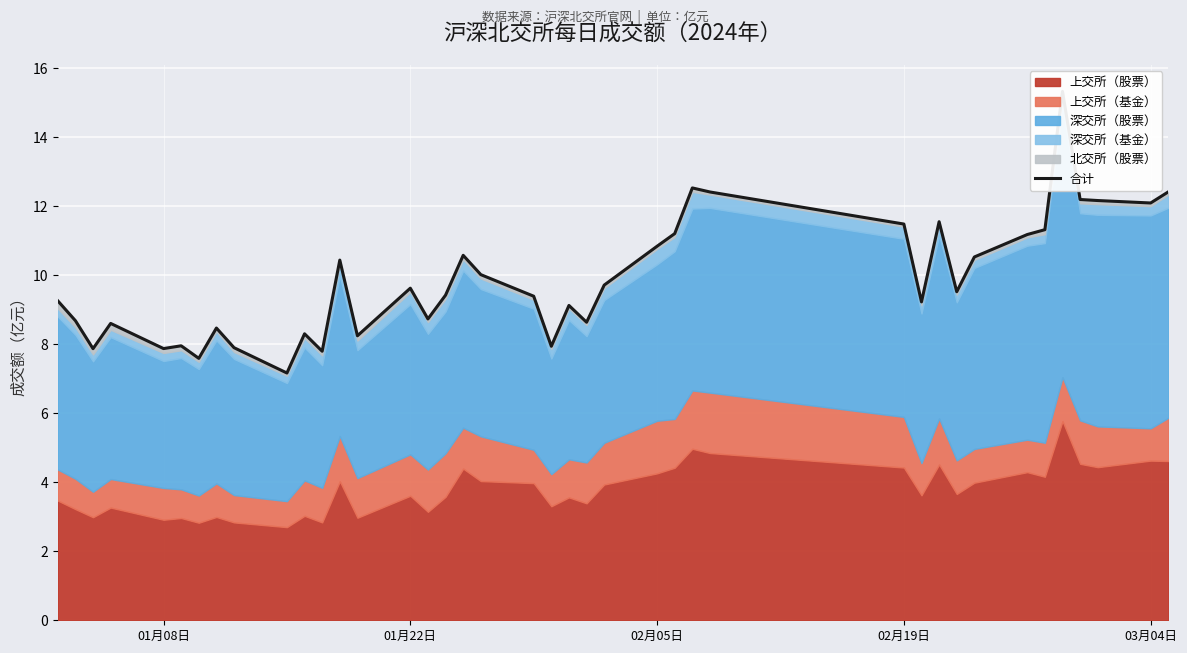

The value at 39 is 6.5. True or false?

False